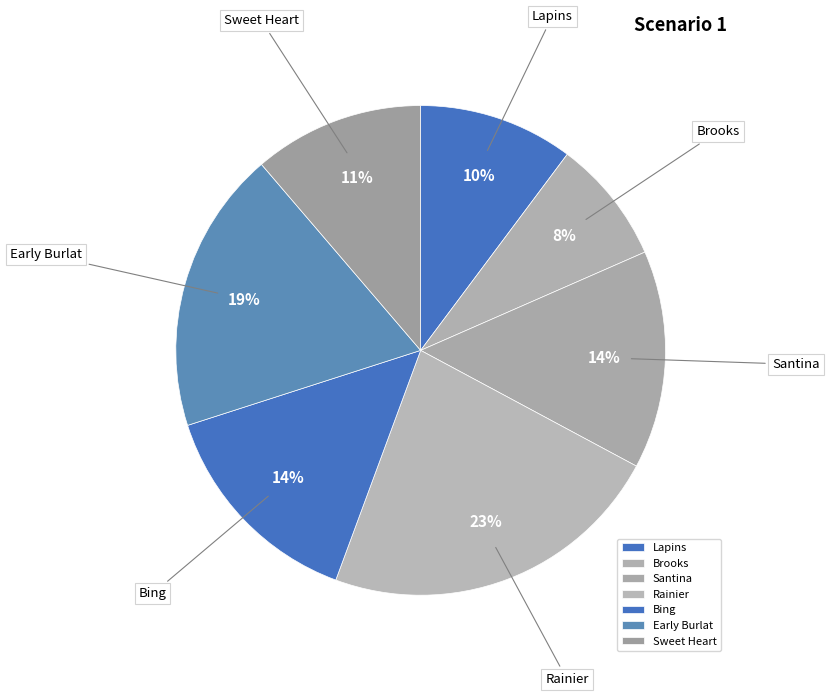

Combined, do Santina and Bing account for over 50%?

No